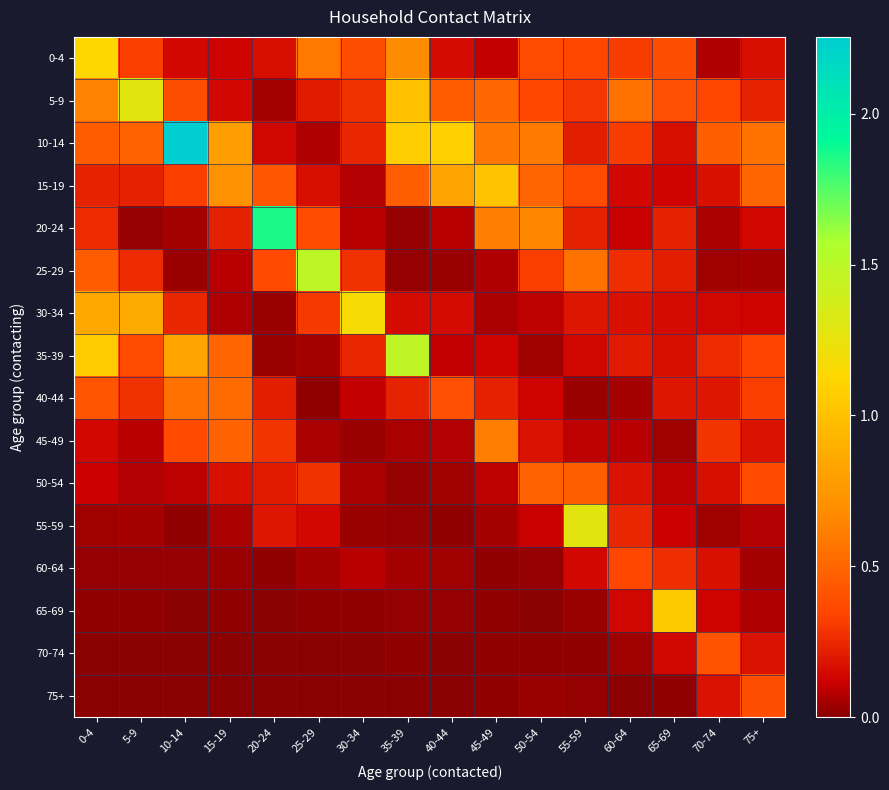

Which has a higher value, 0-4 or 65-69?

0-4